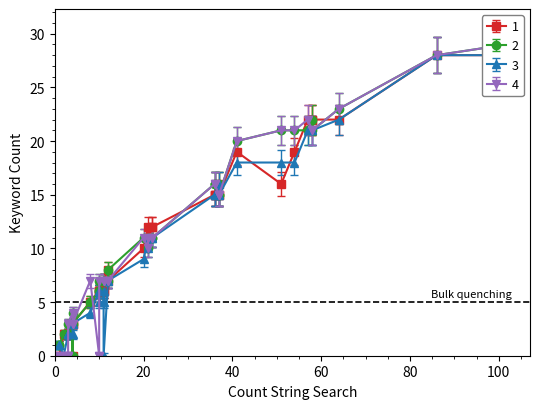

At which category is the sum across all series the highest?

102